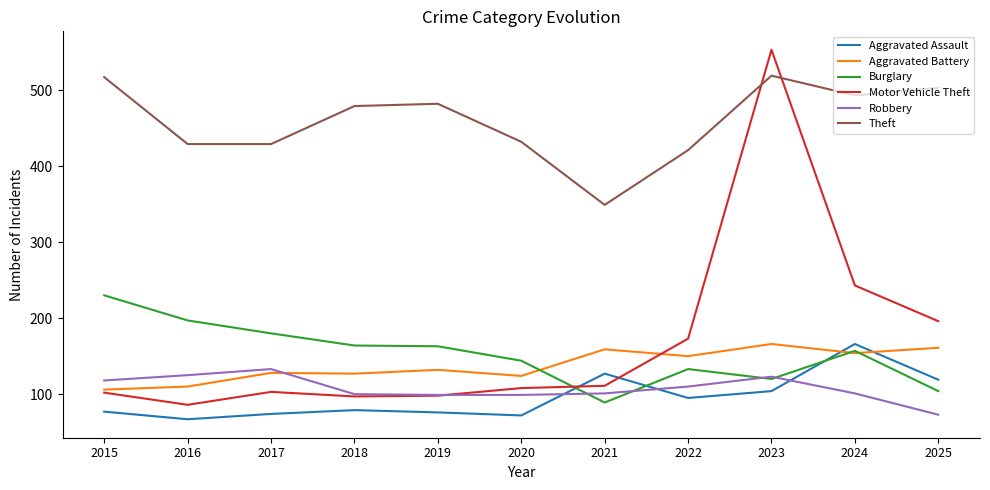

What is the minimum value shown in the chart?

67